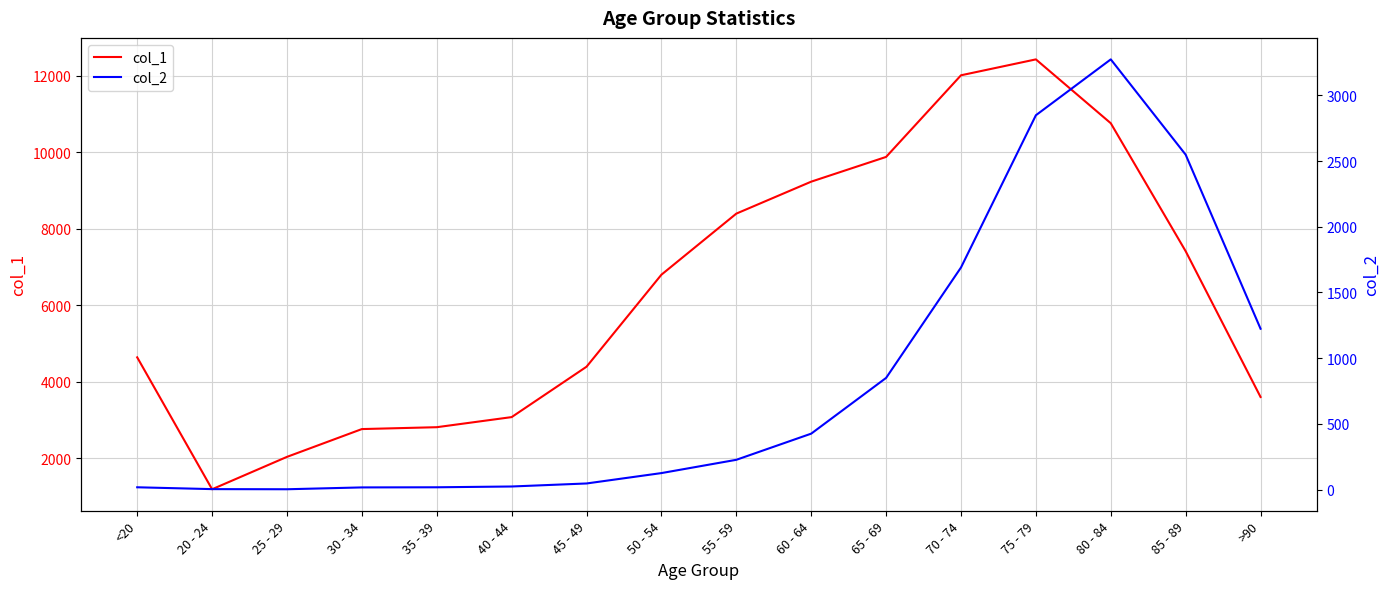

The col_2 series shows 3 at 25 - 29. True or false?

True